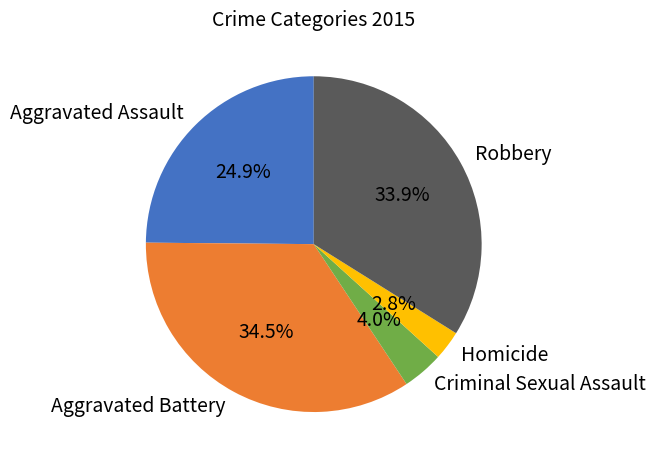

Is Aggravated Assault the majority of the pie?

No